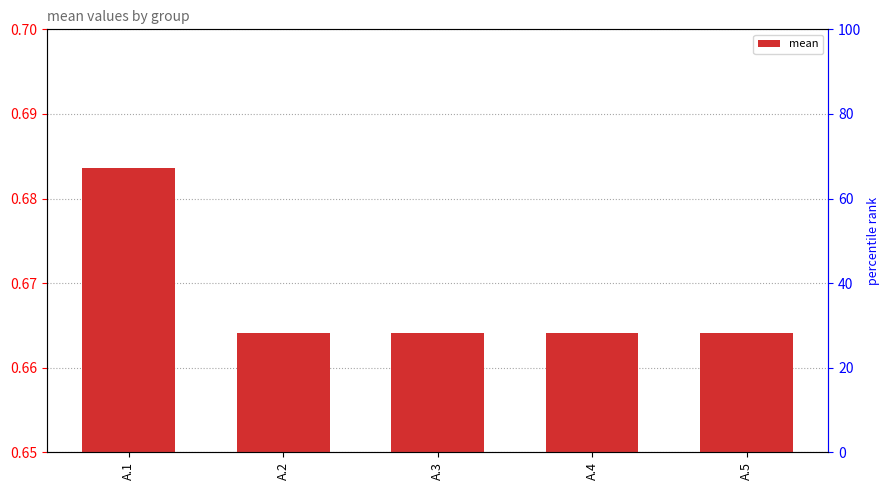

Between A.4 and A.2, which is larger?

A.4